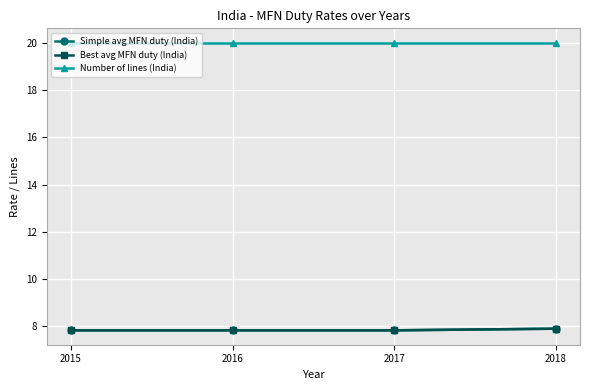

True or false: Simple avg MFN duty (India) and Best avg MFN duty (India) cross at least once.

False